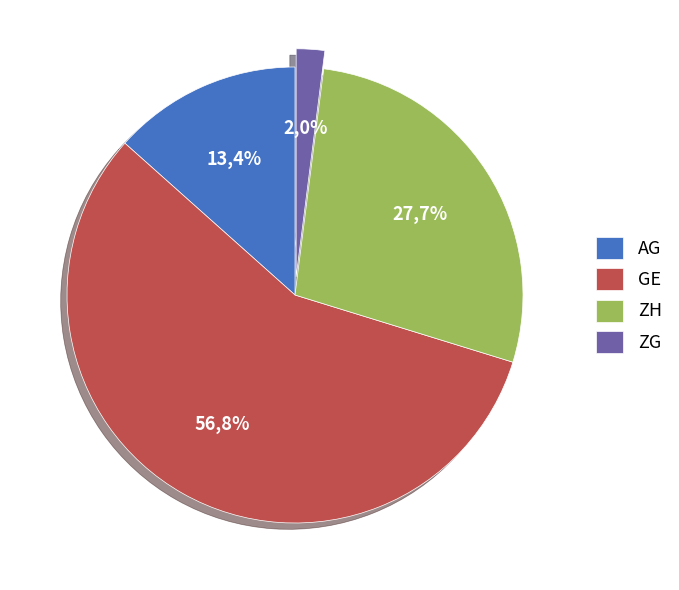

Does ZG account for over 50% of the chart?

No